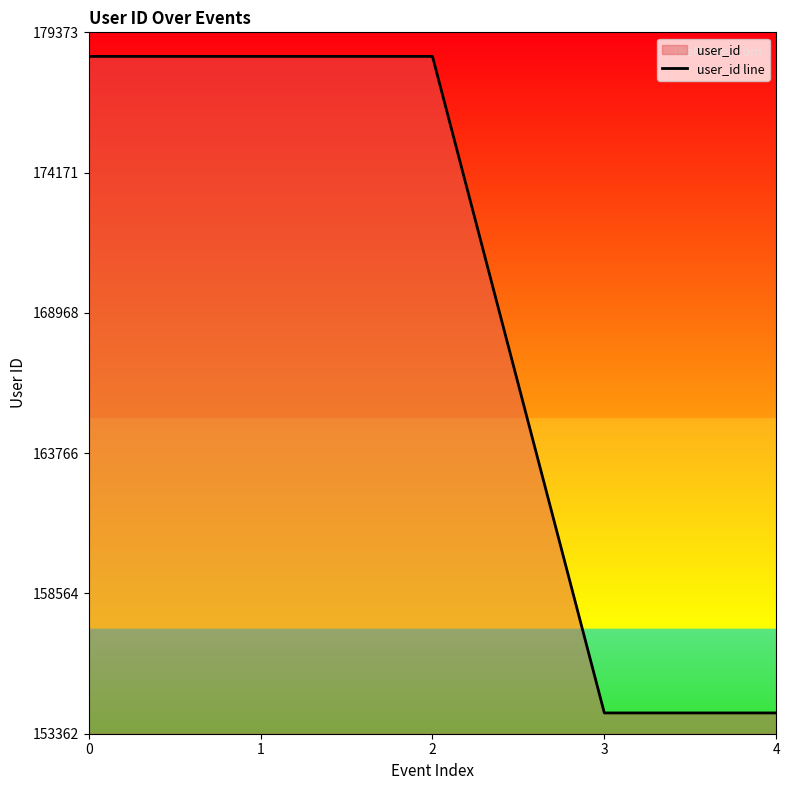

What is the change in value from 1 to 4?

-24348